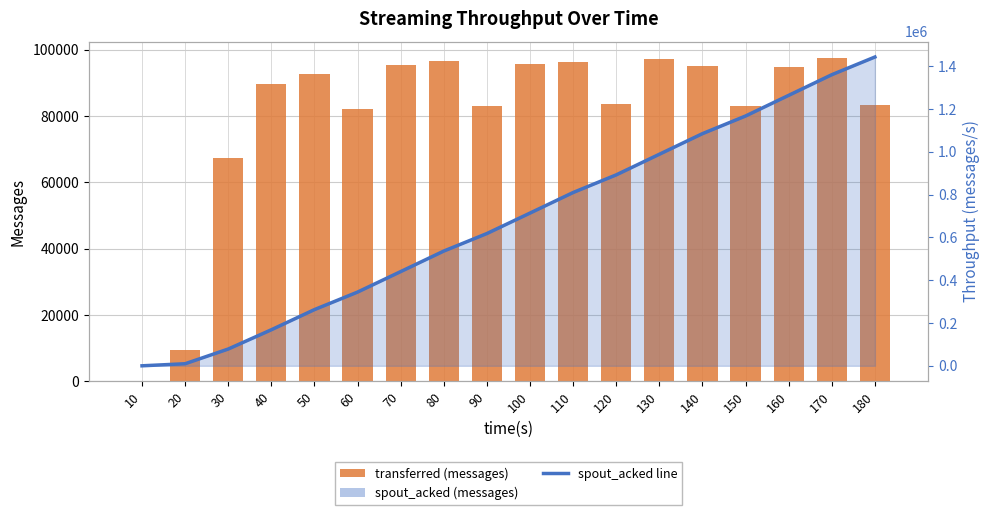

Are the bars grouped side by side (vs. stacked)?

Yes